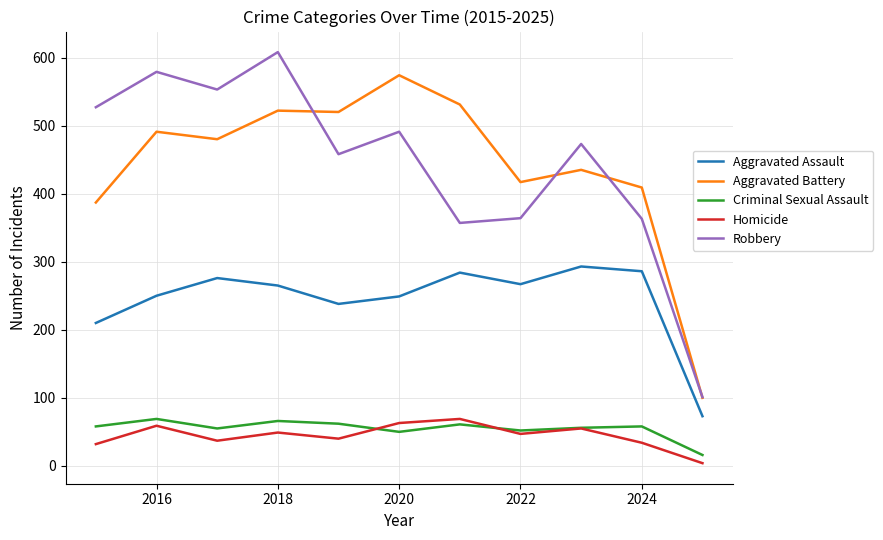

True or false: Criminal Sexual Assault and Robbery intersect in this chart.

False